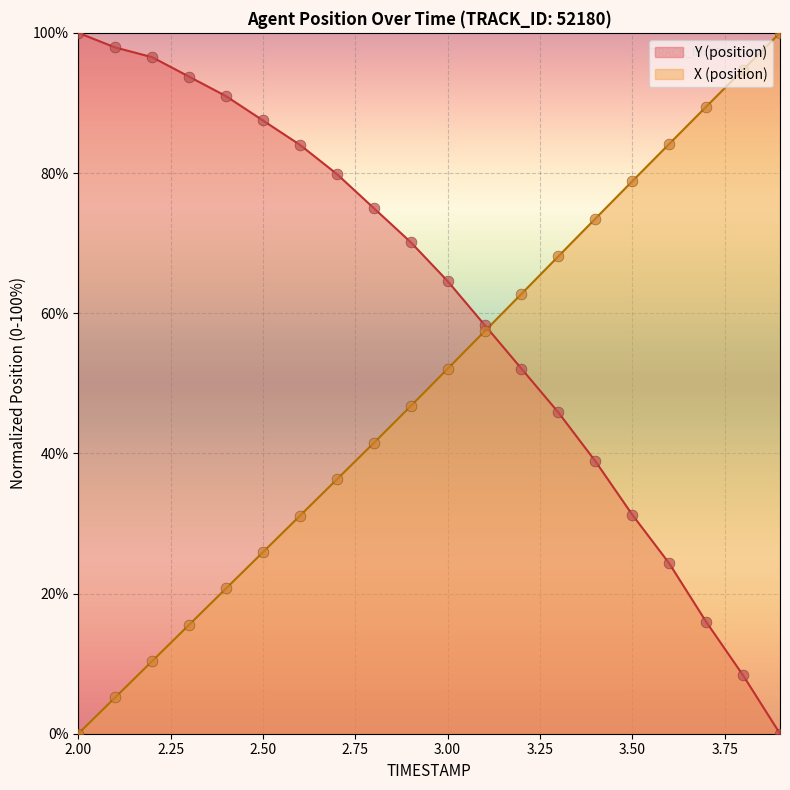

What are all the series names shown in the legend?

Y (position), X (position)